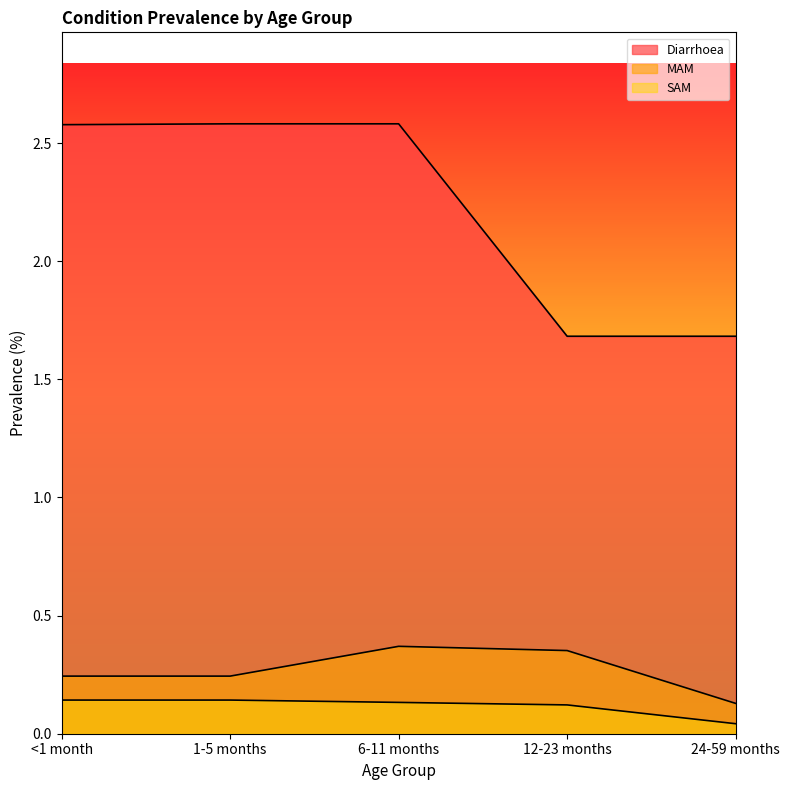

Count the number of data series in this chart.

3